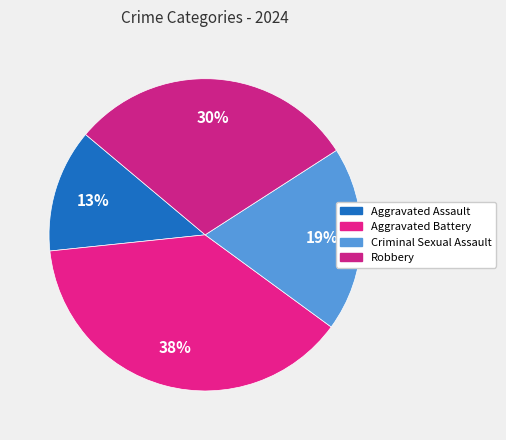

Does Aggravated Battery account for over 50% of the chart?

No